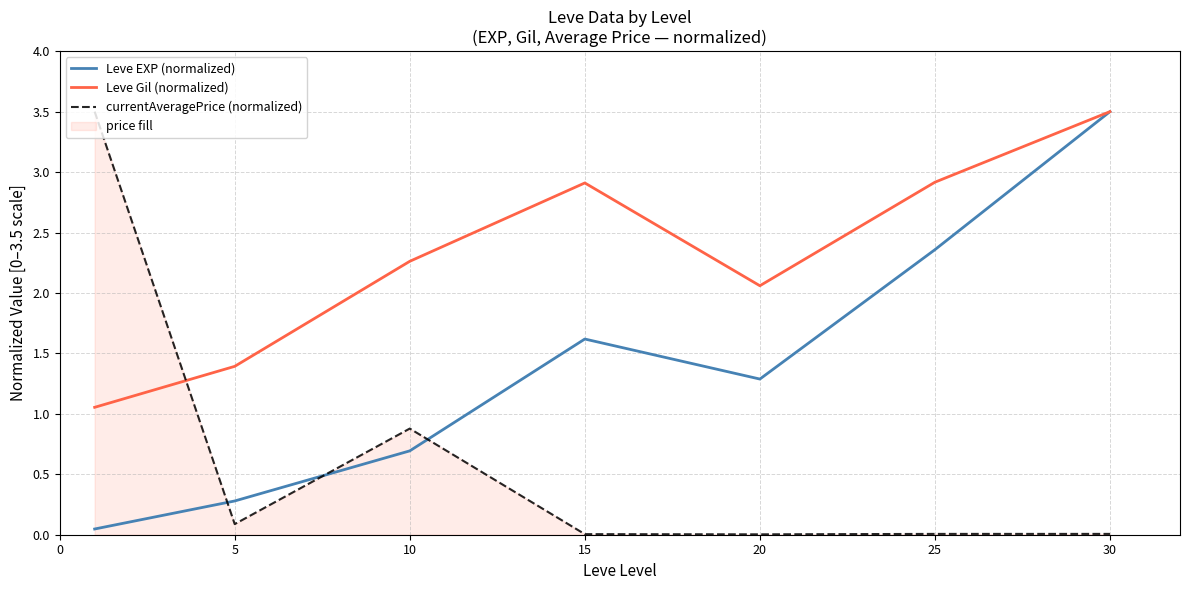

Which category has the highest value across all series?

30